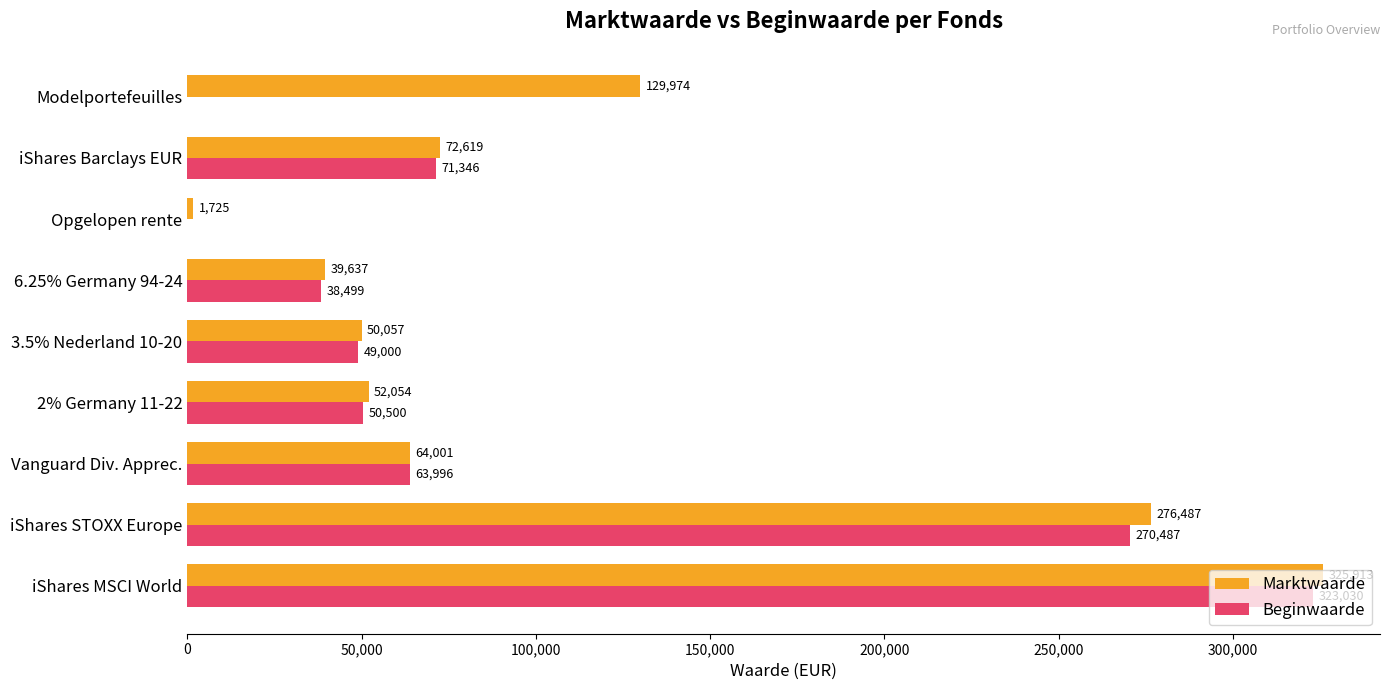

Which series has the largest total across all categories?

Marktwaarde